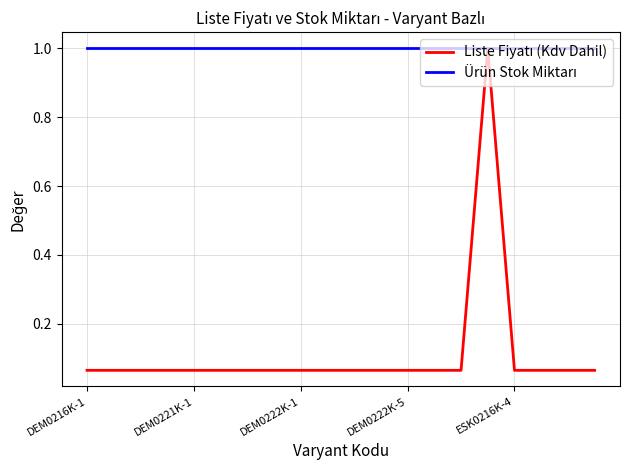

What is the maximum value shown in the chart?

1.0